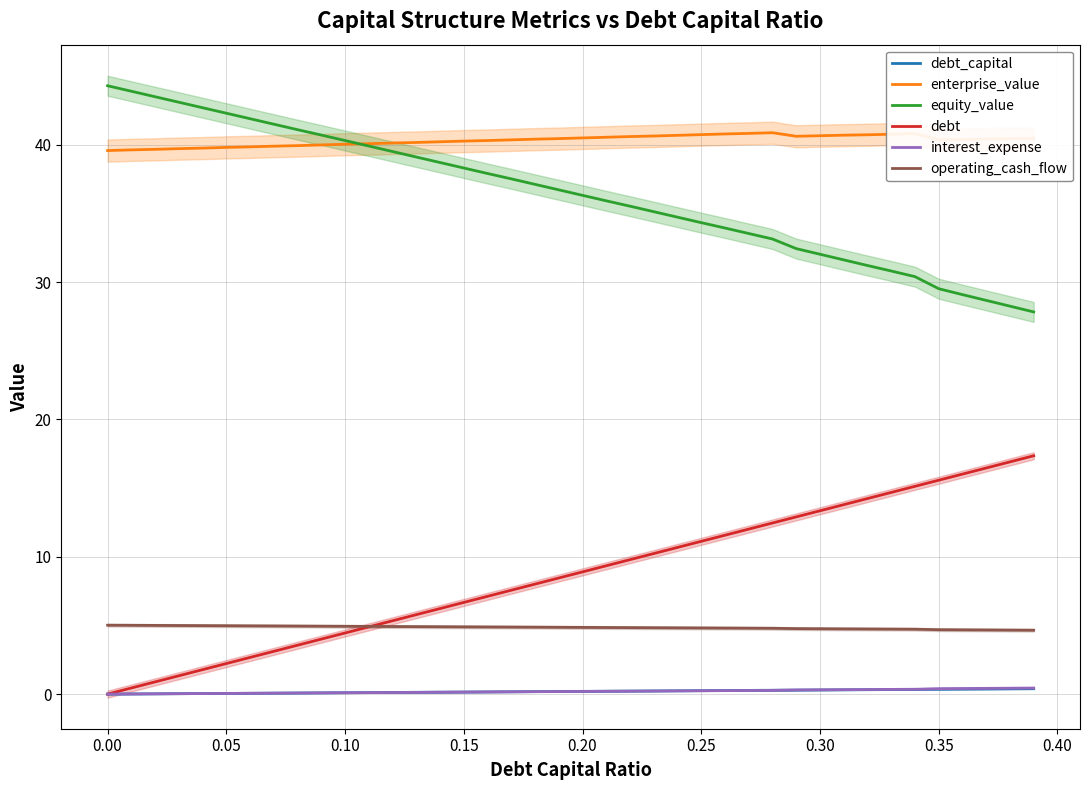

True or false: enterprise_value and debt_capital cross at least once.

False